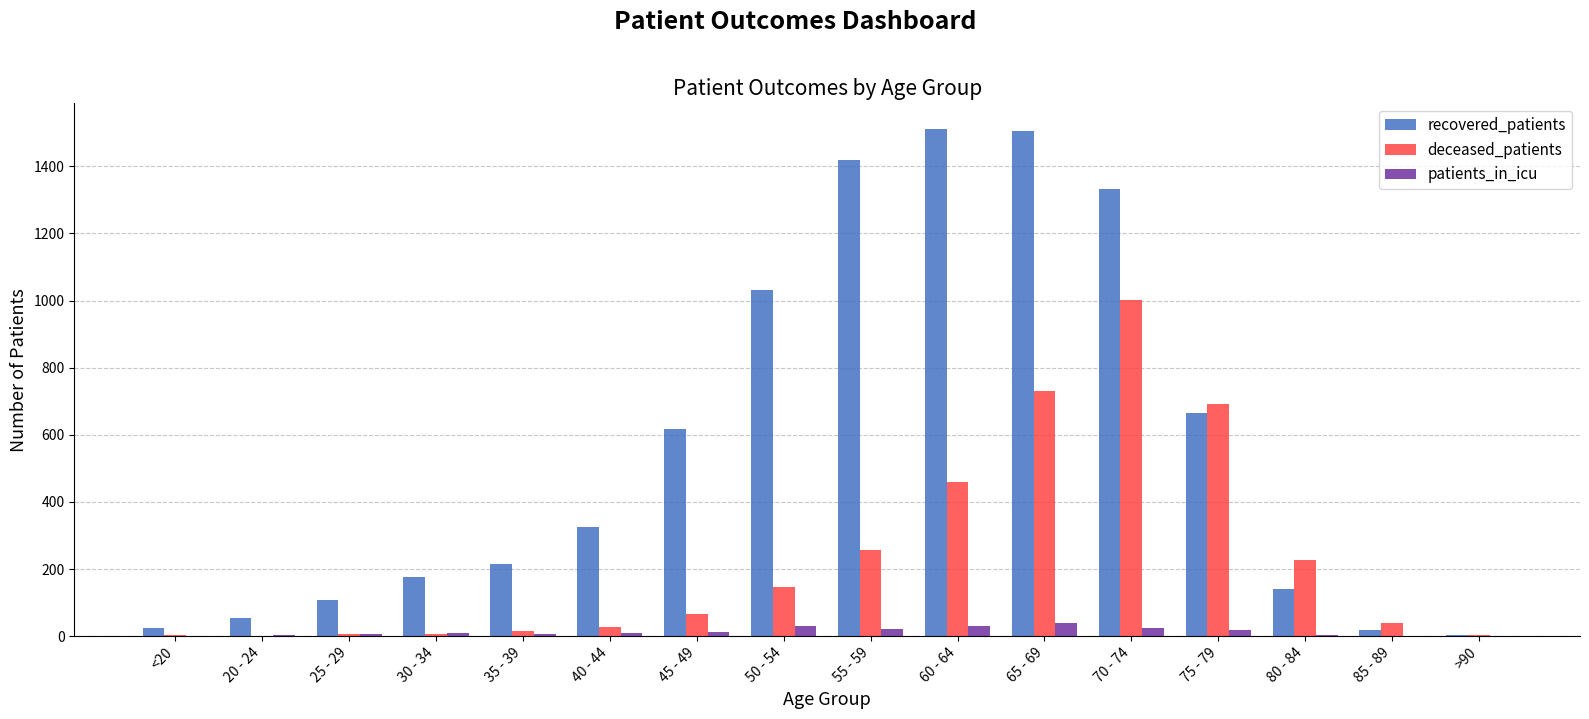

What is the total value across all series at 65 - 69?

2274